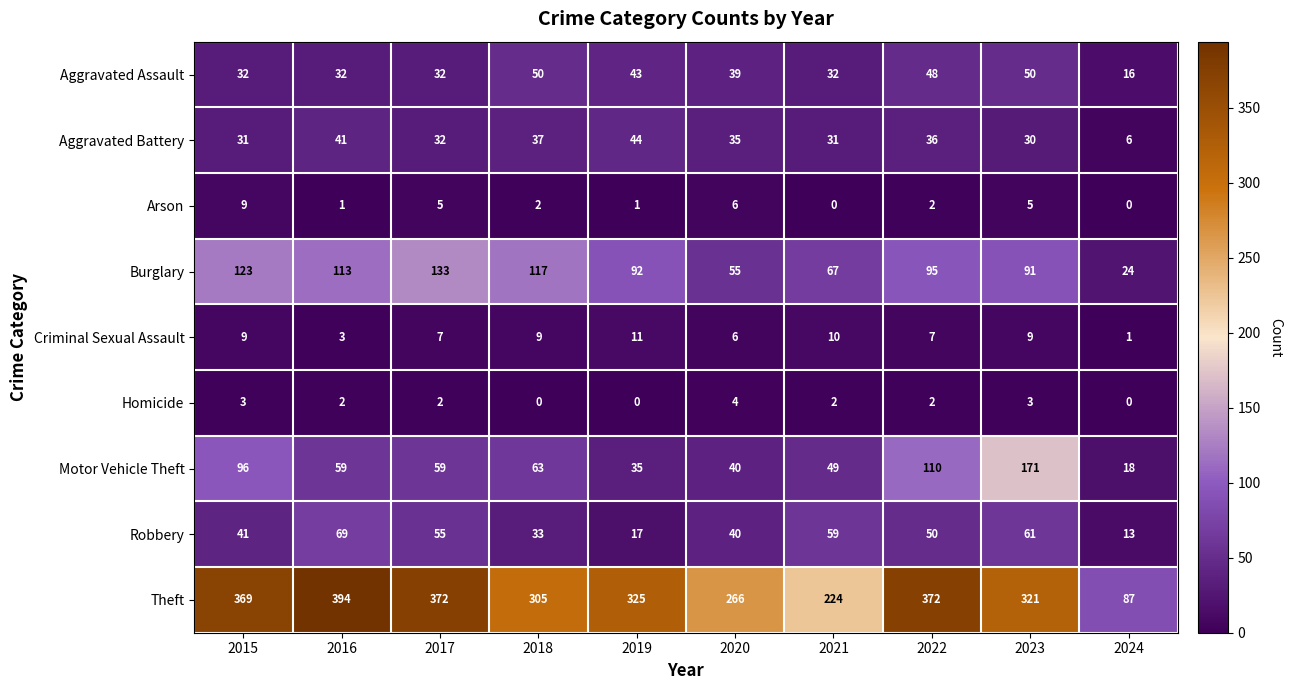

What is the average value of the Aggravated Battery series?

32